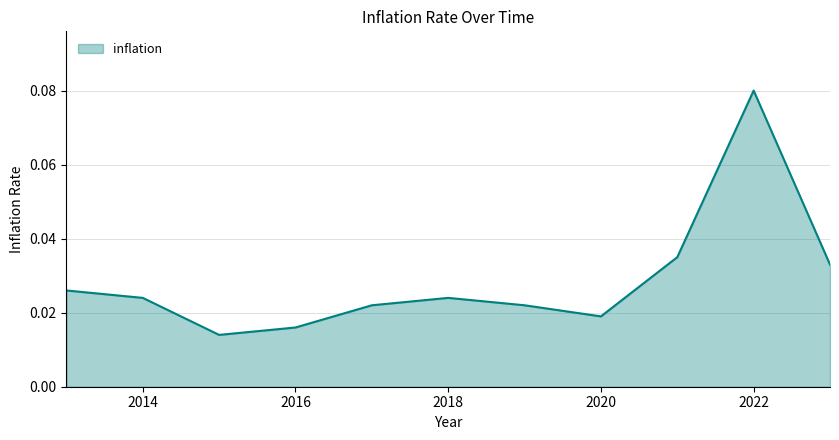

How many lines are shown in the chart?

1